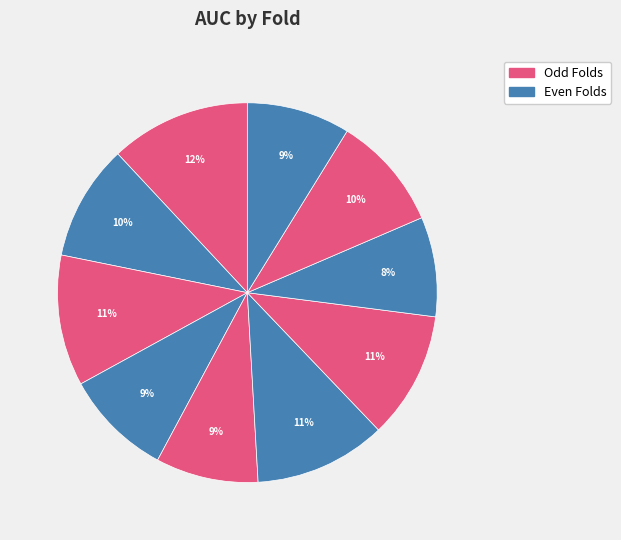

How many segments does this pie chart have?

10